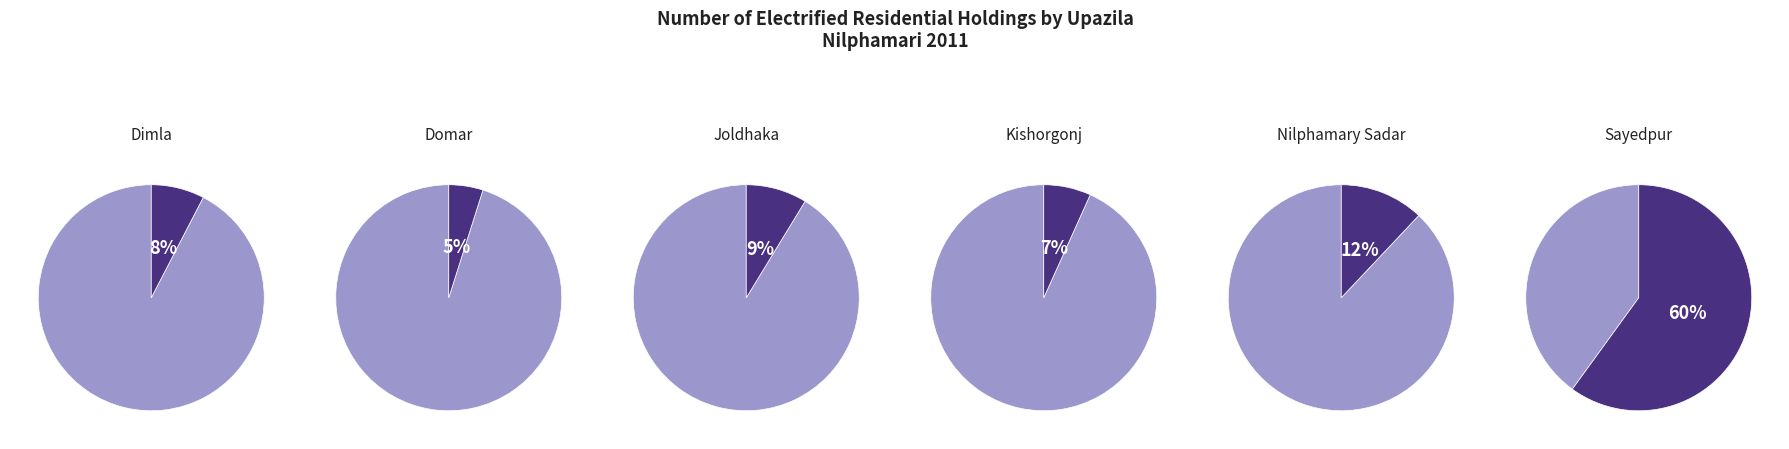

What percentage do Nilphamary Sadar and Domar together represent?

16.9%